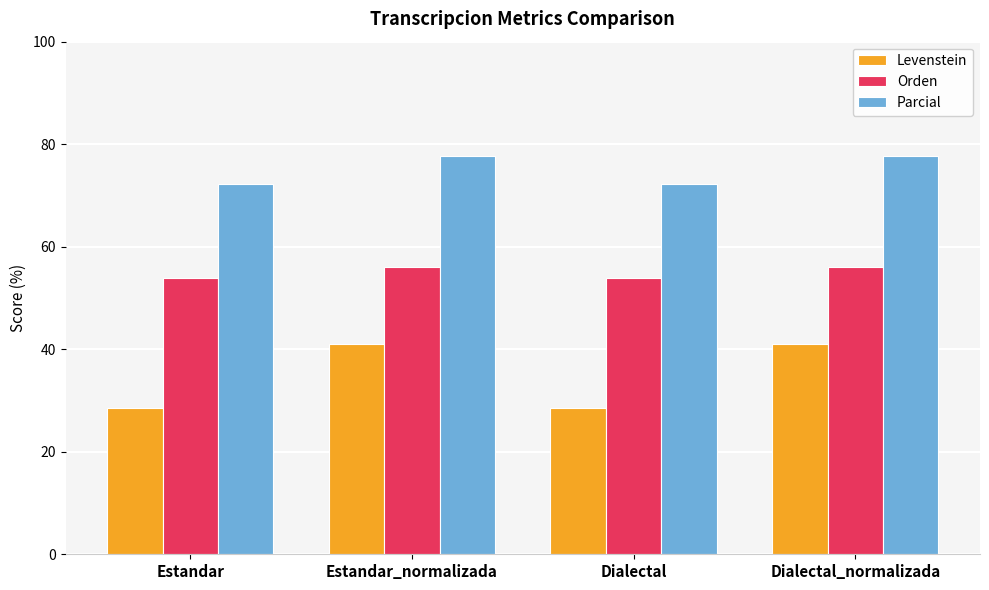

What is the difference between the maximum and minimum values in the Orden series?

2.2